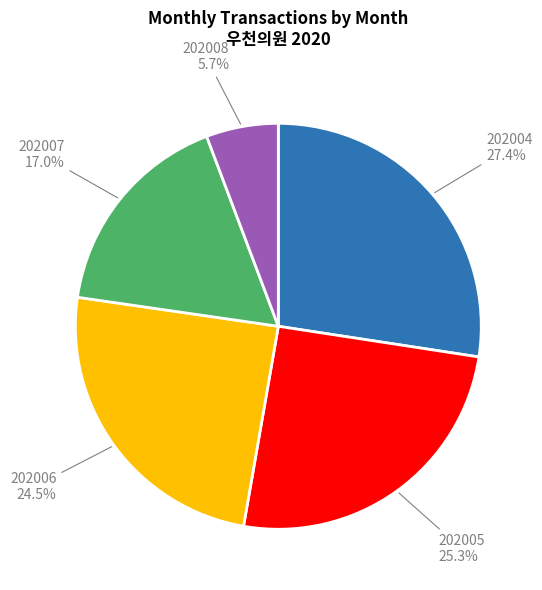

Rank the categories by value from highest to lowest.

202004, 202005, 202006, 202007, 202008